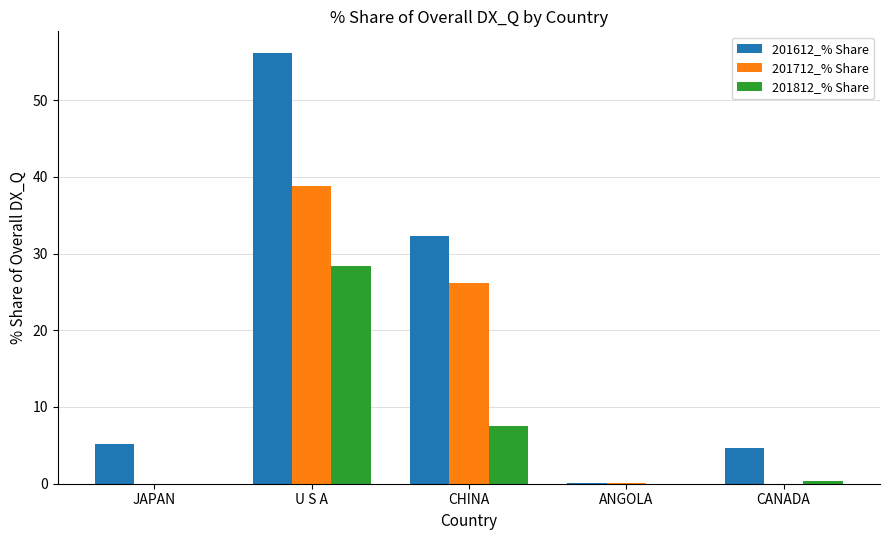

Read the 201712_% Share value at CHINA.

26.2